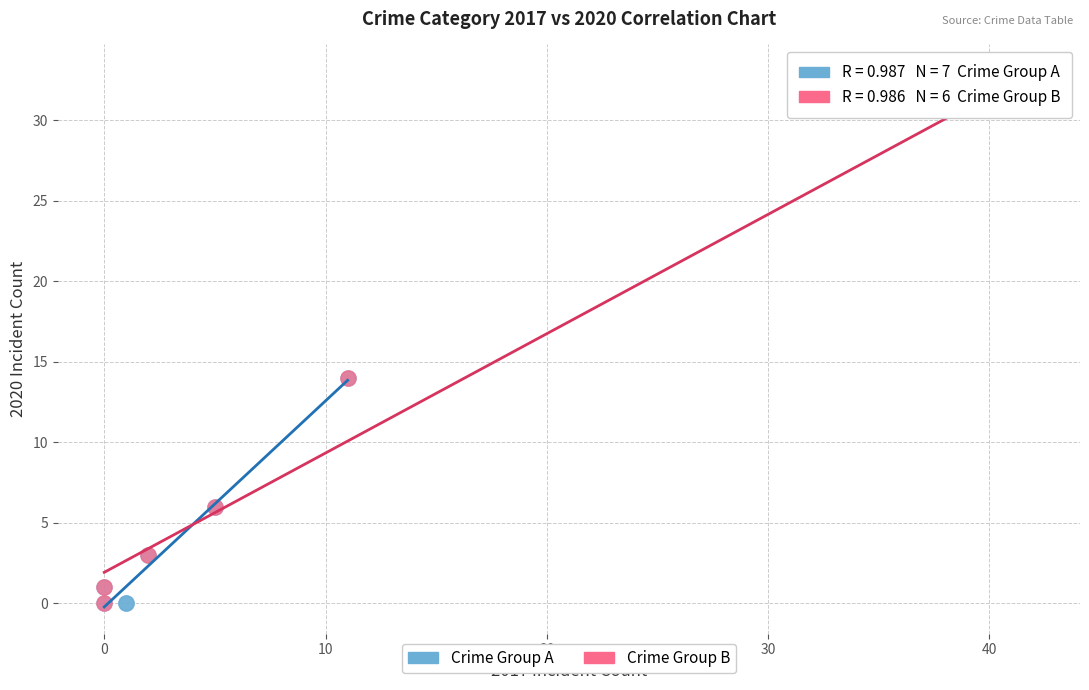

Which series has the largest Y range (max minus min)?

Crime Group B